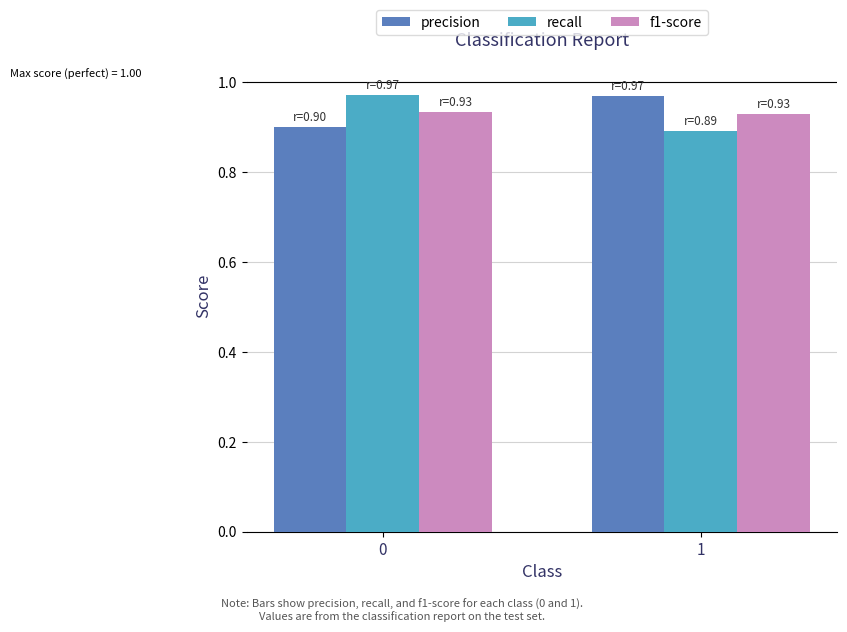

The value of f1-score at 1 is 0.9. True or false?

True